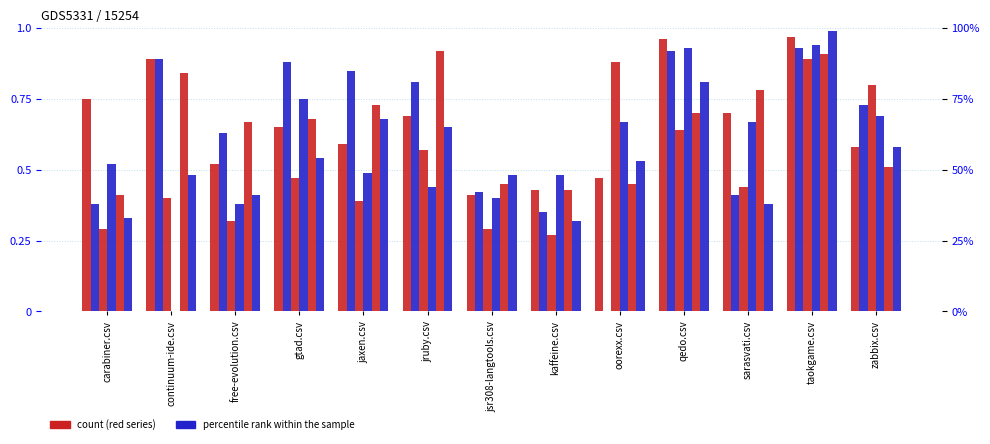

True or false: carabiner.csv has a value of 0.4 at free-evolution.csv.

True